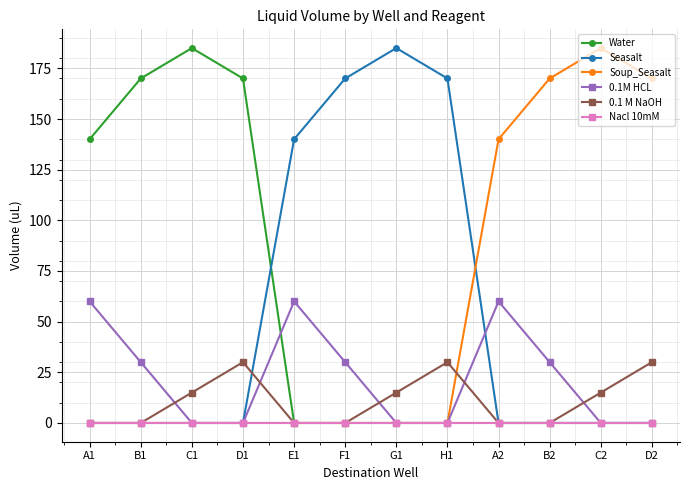

What are all the series names shown in the legend?

Water, Seasalt, Soup_Seasalt, 0.1M HCL, 0.1 M NaOH, Nacl 10mM